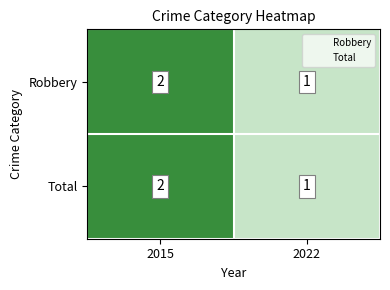

At which category is the sum across all series the highest?

2015